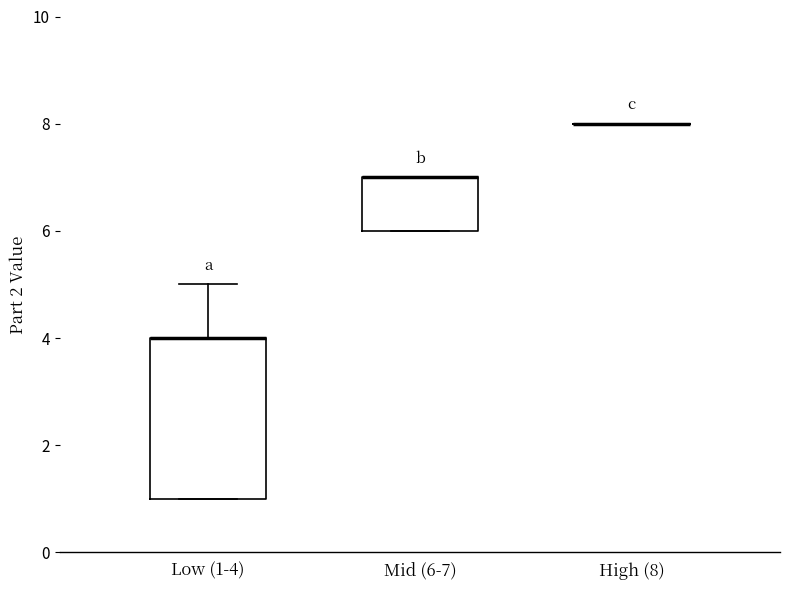

Comparing the boxes themselves (not the whiskers), which one is the tallest?

Low (1-4)